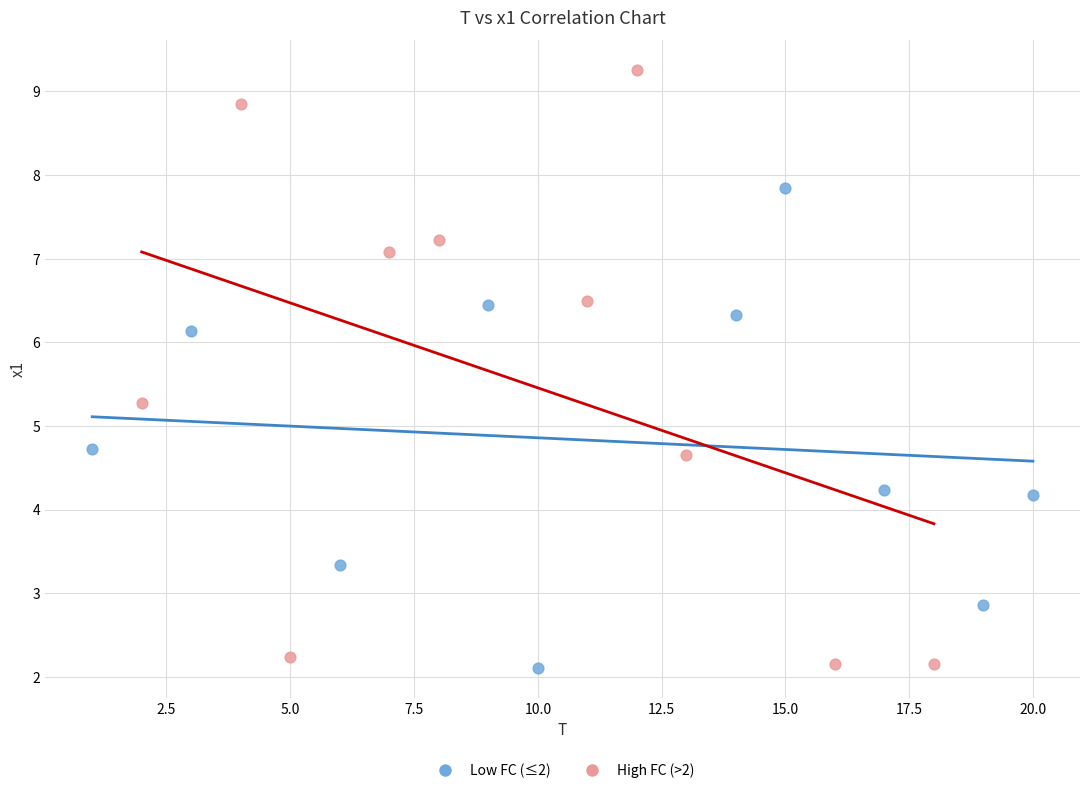

Which series reaches the maximum Y coordinate?

High FC (>2)